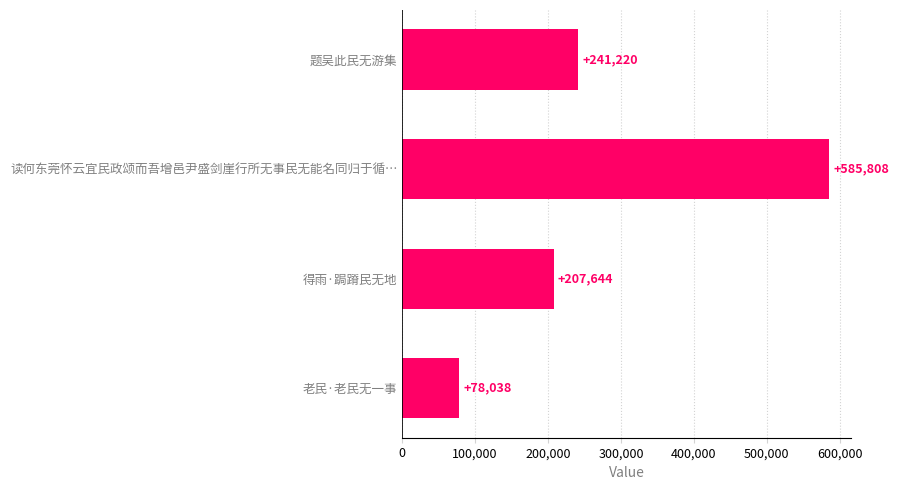

How many values are below 241220?

2